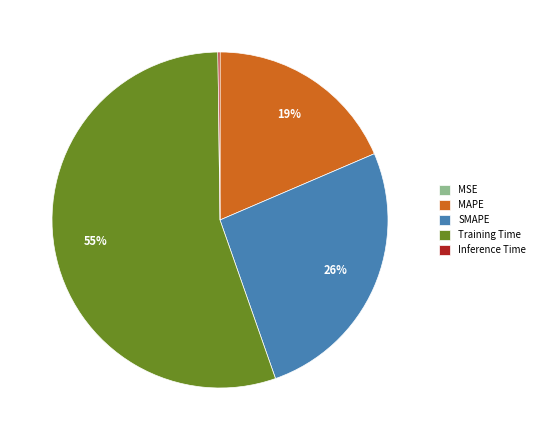

To the nearest percent, what is the average slice percentage?

20%